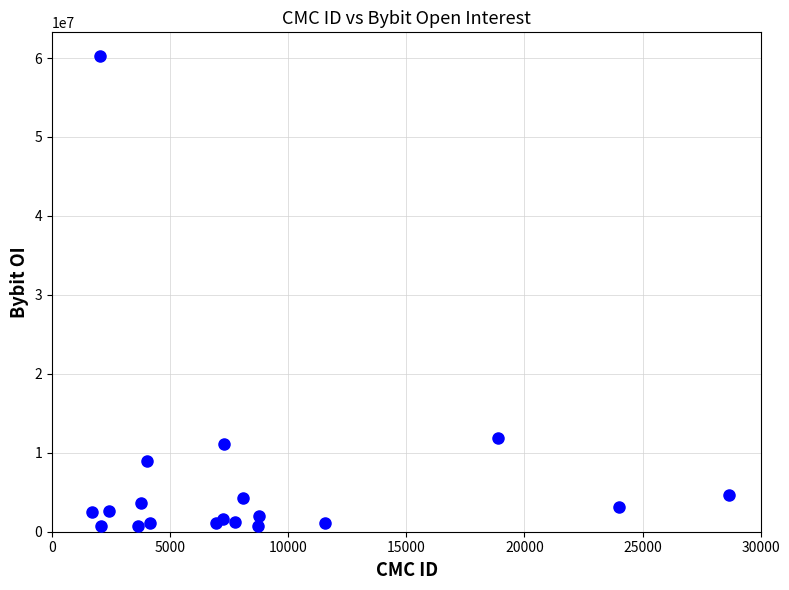

What Y value in the scatter plot is closest to 30469237?

11864751